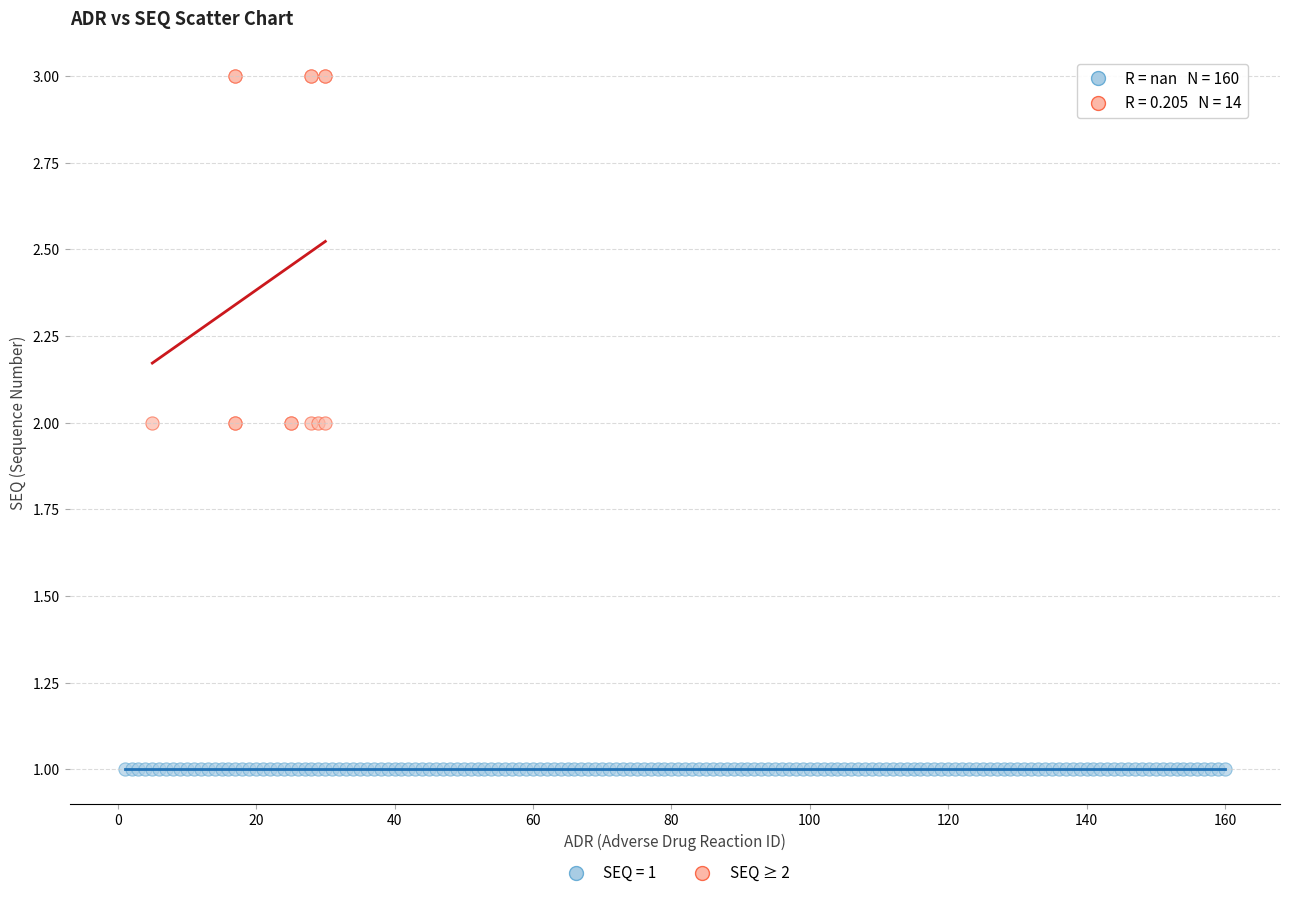

Which series contains the lowest Y value?

SEQ = 1